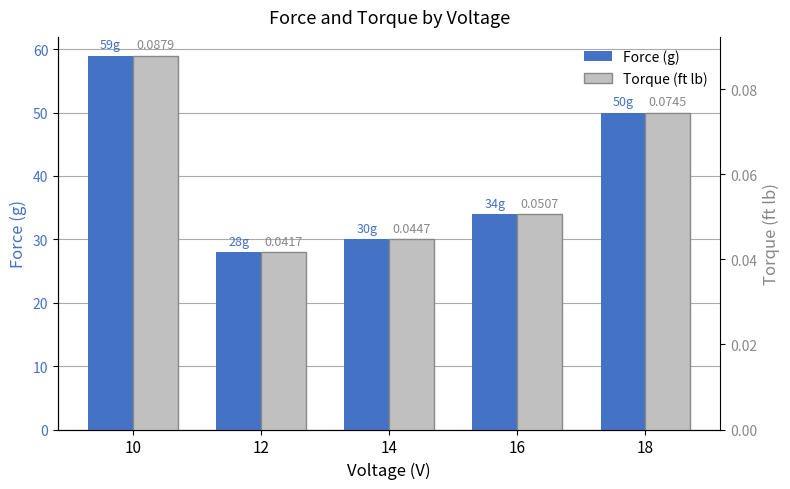

What are all the series names shown in the legend?

Force (g), Torque (ft lb)